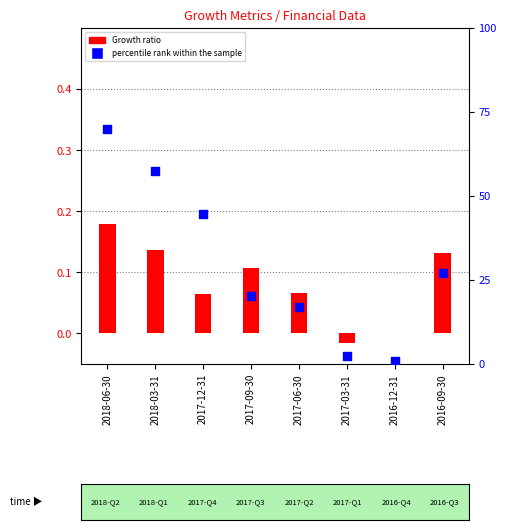

Which series has the widest spread of Y values?

percentile rank within the sample